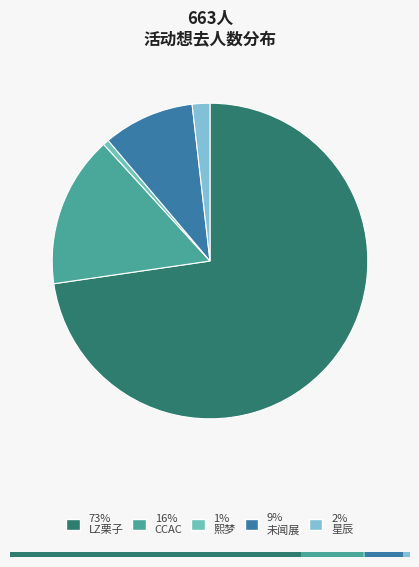

Combined, do 丽水·LZ栗子动漫游戏嘉年华（取消） and 青田·未闻展名国漫嘉年华 account for over 50%?

Yes